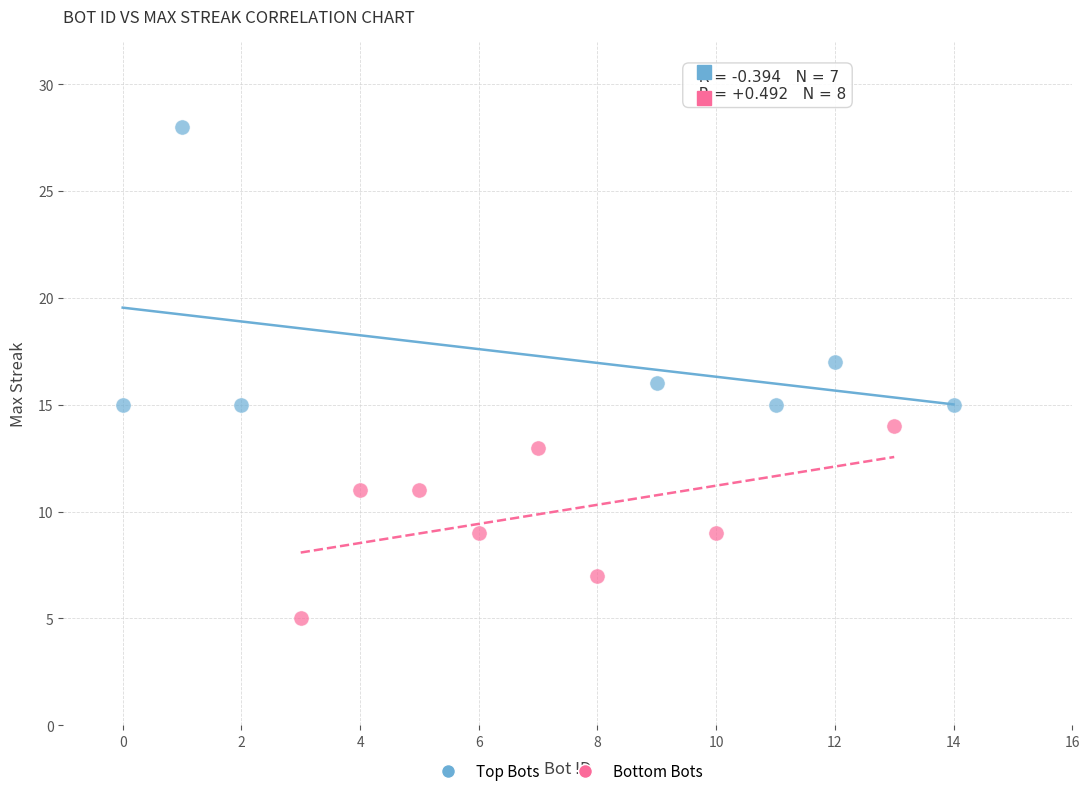

What are all the series names shown in the legend?

Top Bots, Bottom Bots